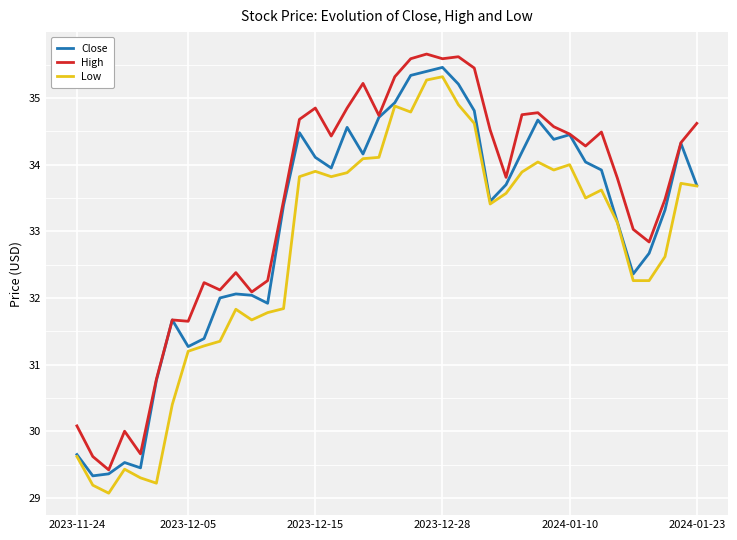

List the series in order of their overall mean, lowest first.

Low, Close, High